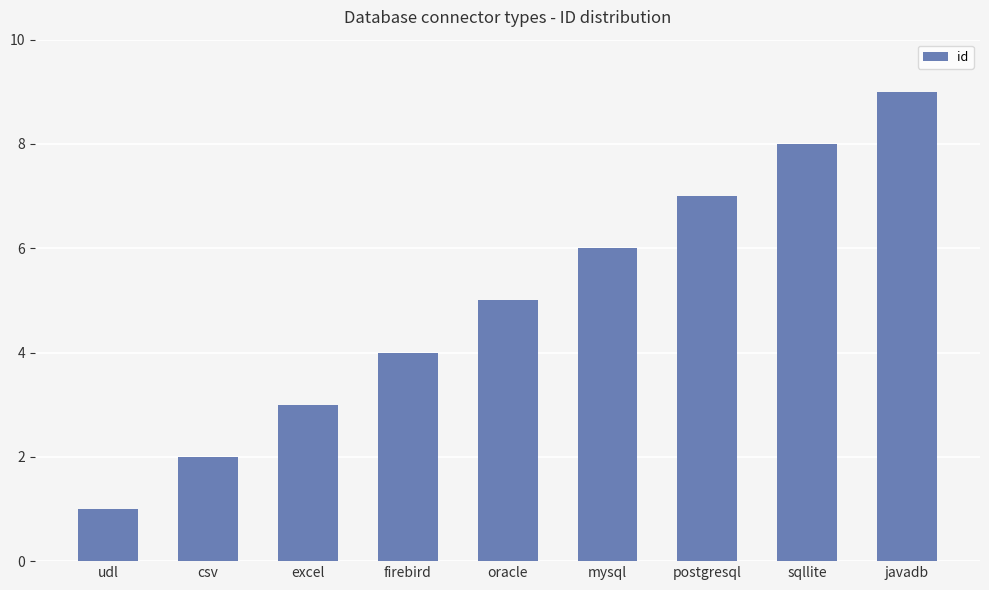

List the labels in order of value, smallest first.

udl, csv, excel, firebird, oracle, mysql, postgresql, sqllite, javadb